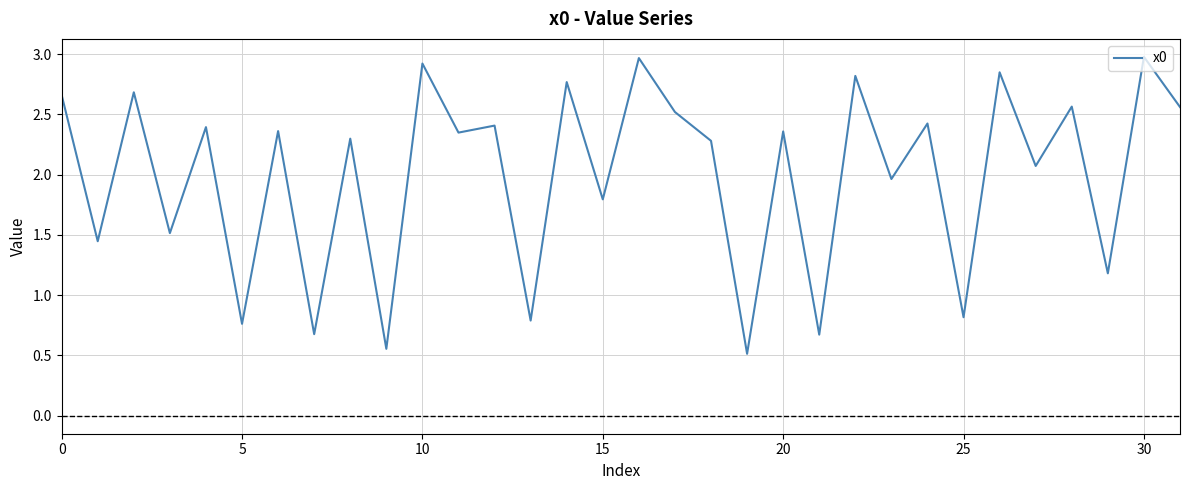

What is the smallest value displayed?

0.5